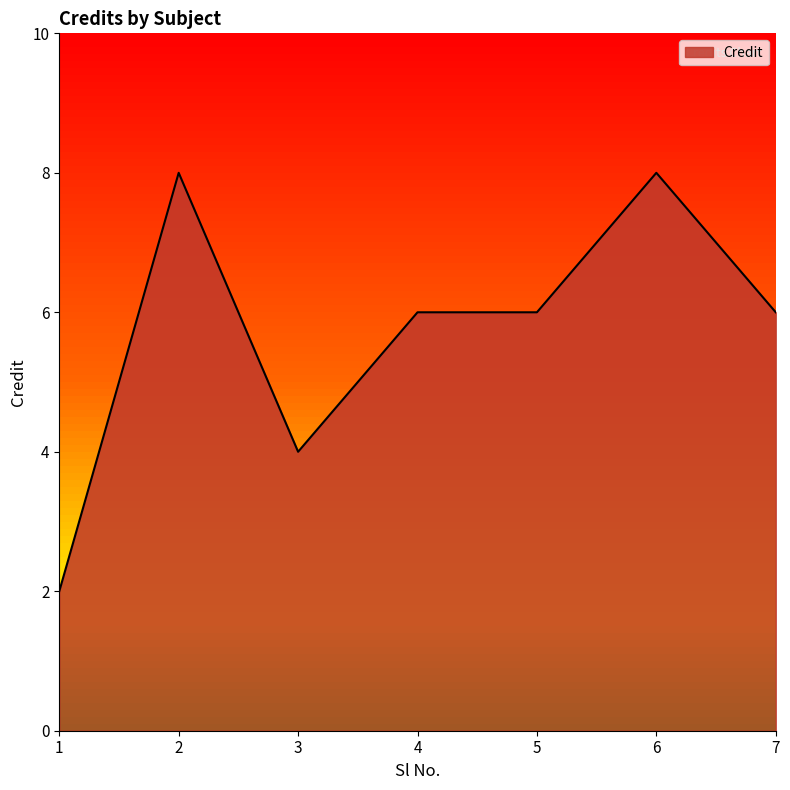

Which has a higher value, 6 or 3?

6